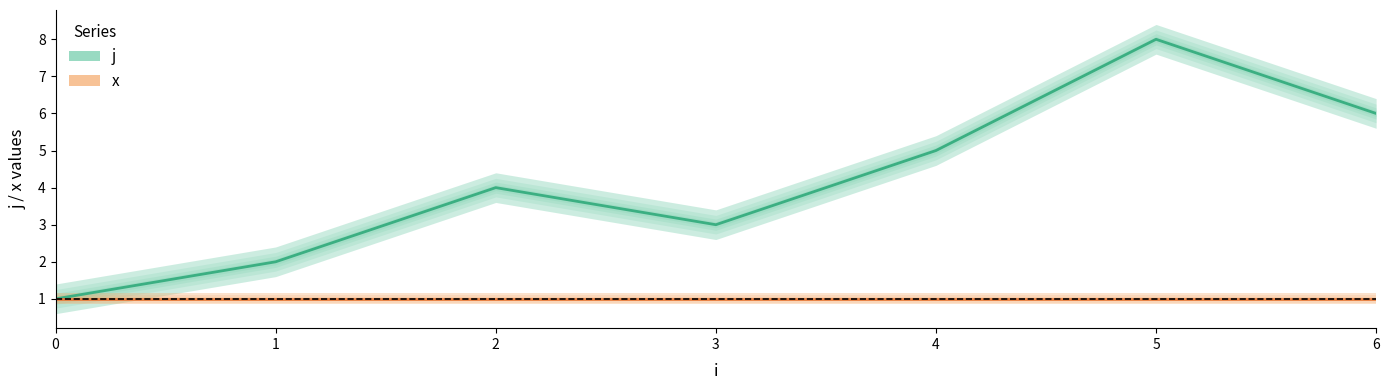

What is the greatest value displayed?

8